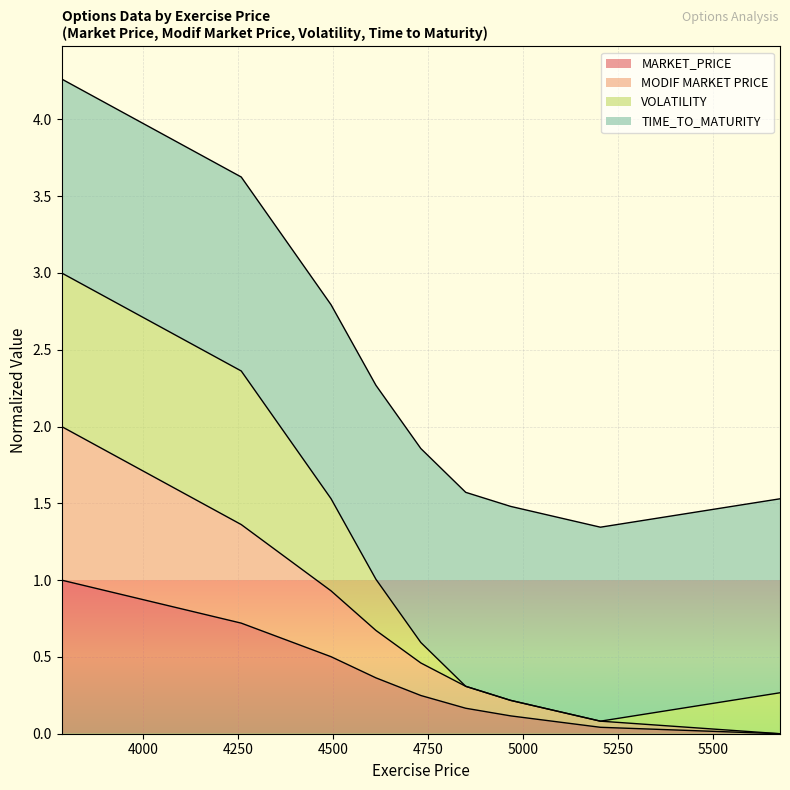

What is the highest value of the MARKET_PRICE series?

1.0